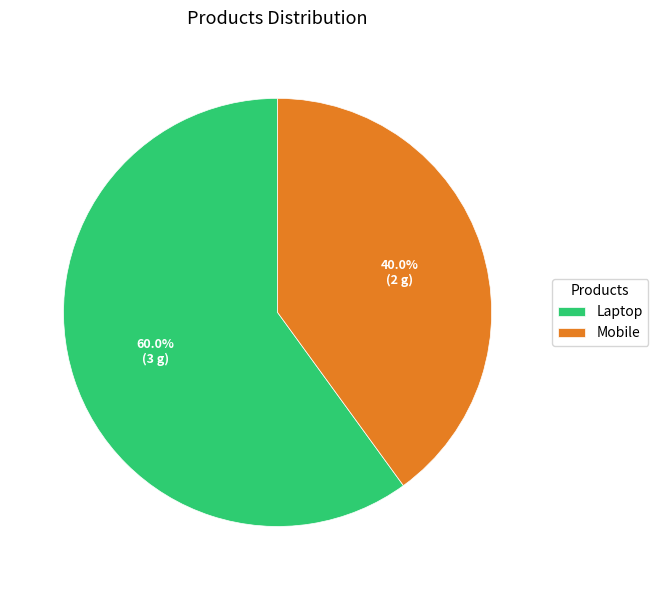

How many slices are in this pie chart?

2